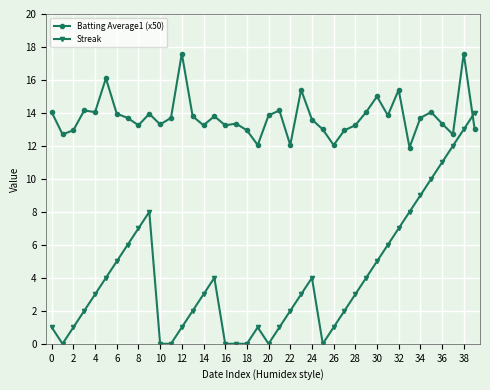

What is the difference between the maximum and minimum values in the Batting Average1 (x50) series?

5.7